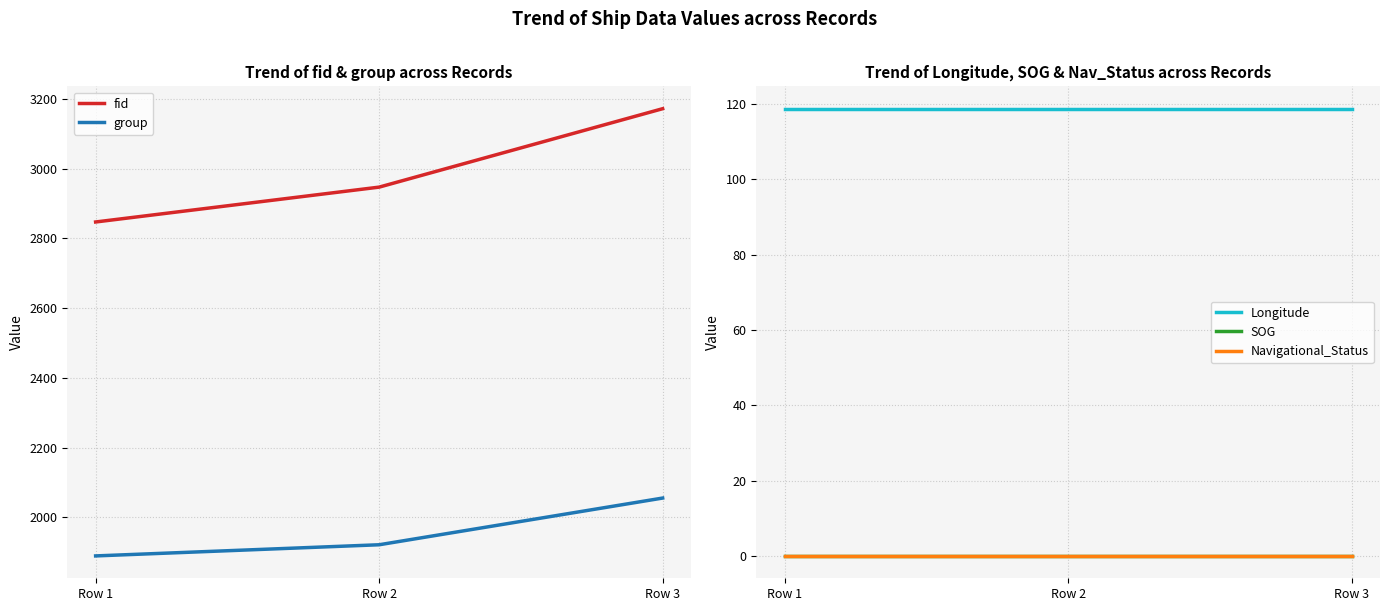

The value of Longitude at Row 3 is 160.3. True or false?

False